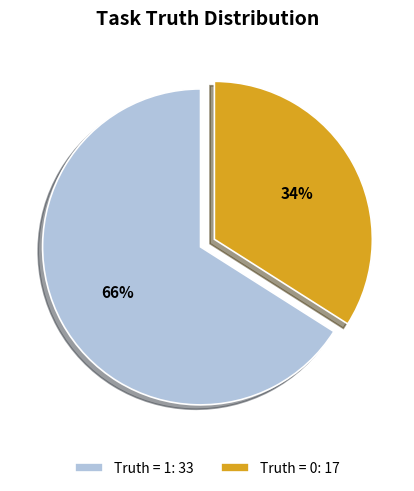

What is the majority slice?

Truth = 1